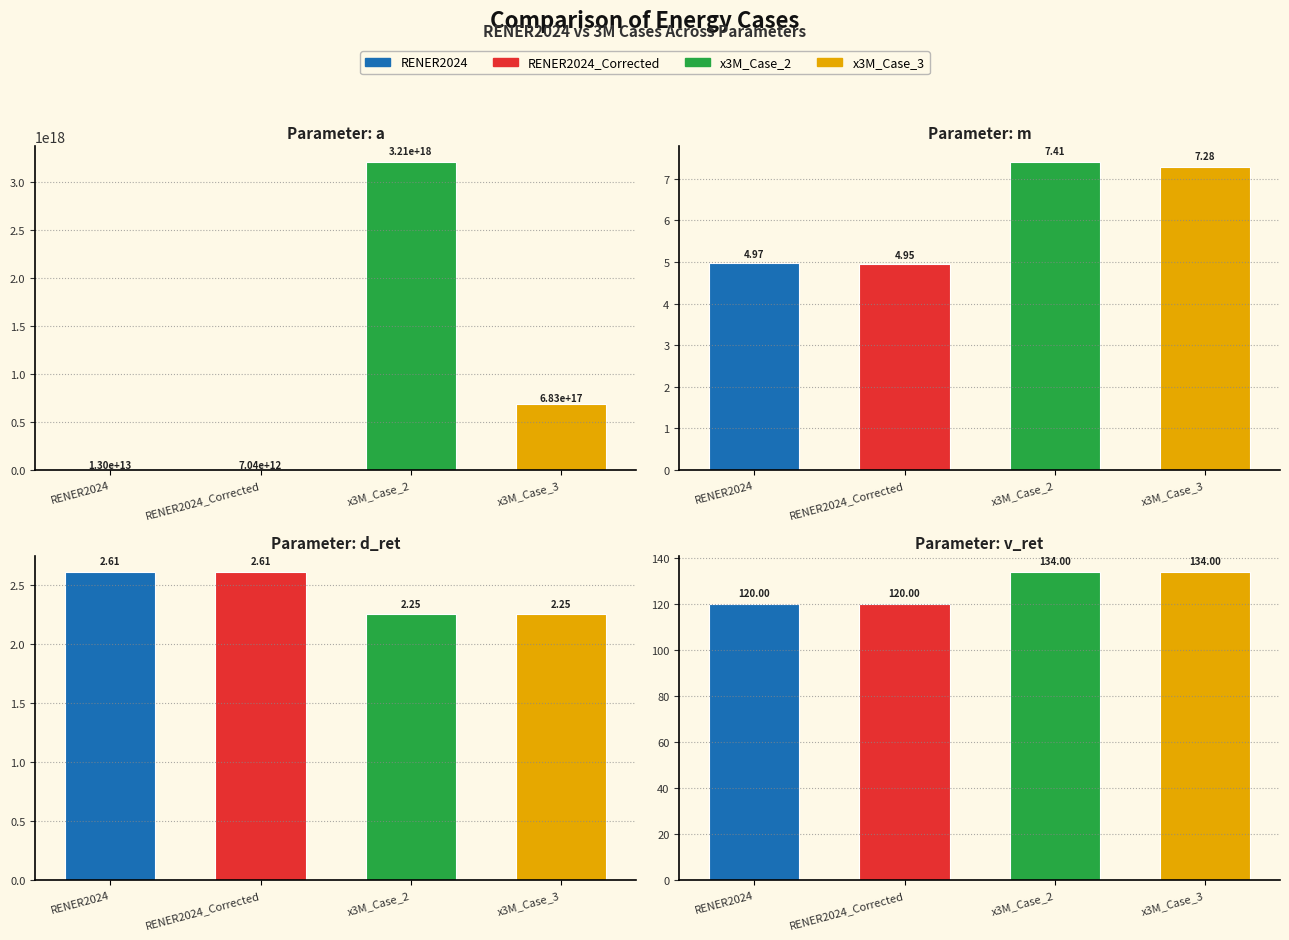

What are all the series names shown in the legend?

RENER2024, RENER2024_Corrected, x3M_Case_2, x3M_Case_3